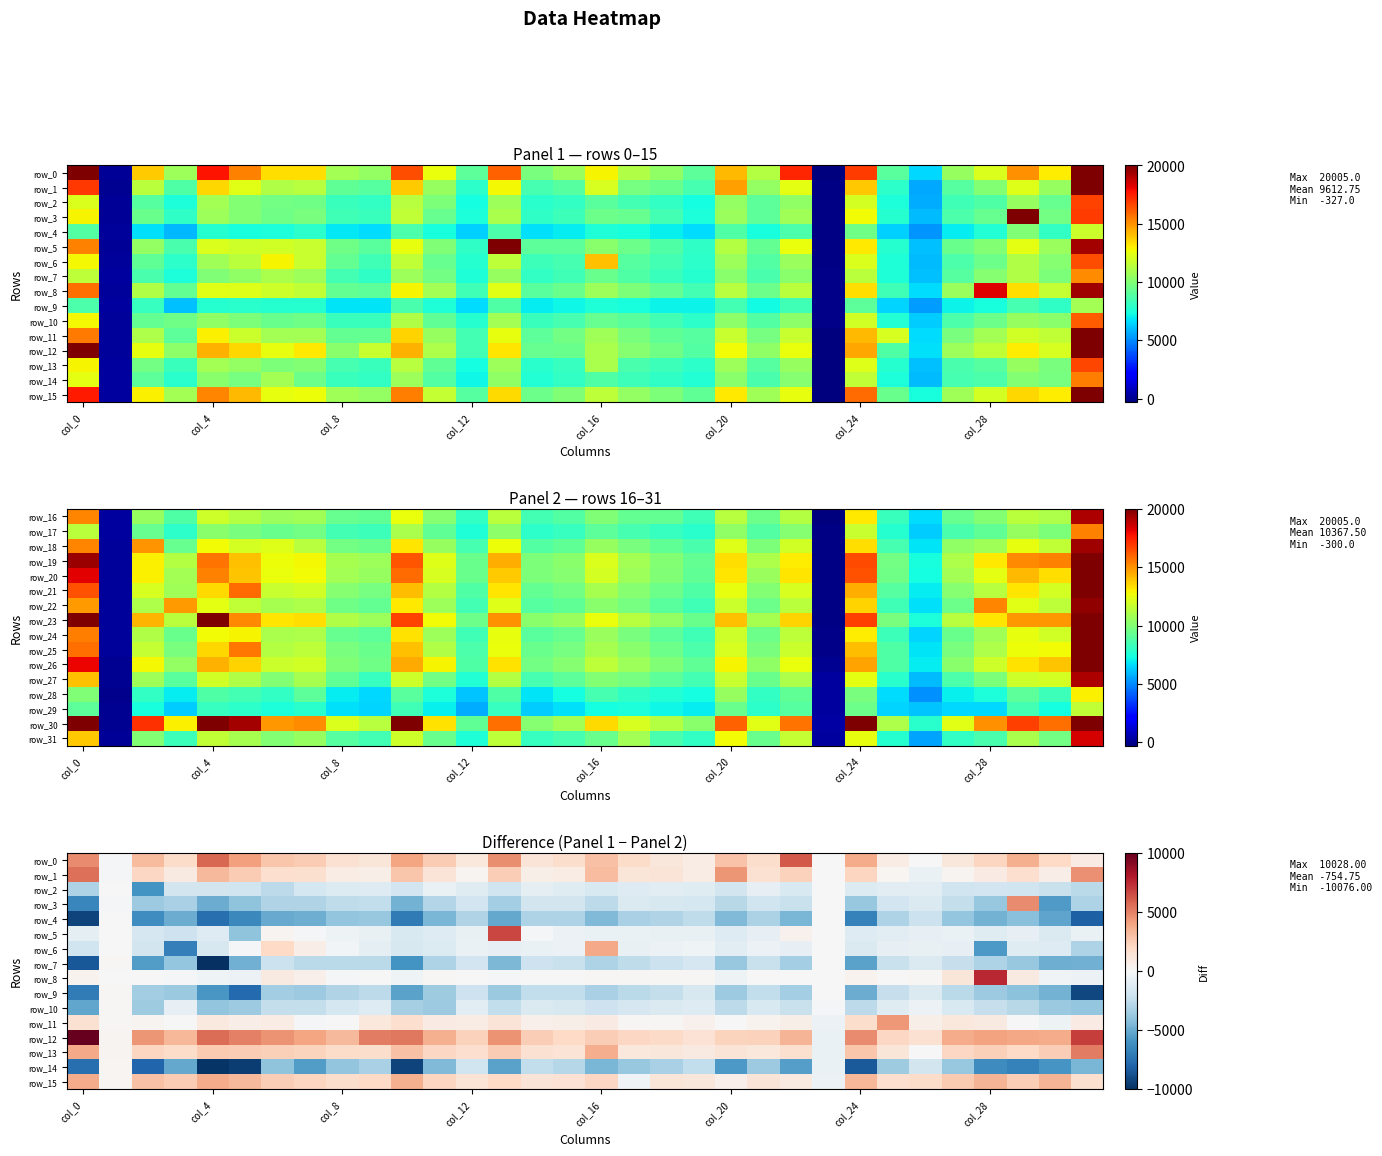

How many data points does each series have?

32